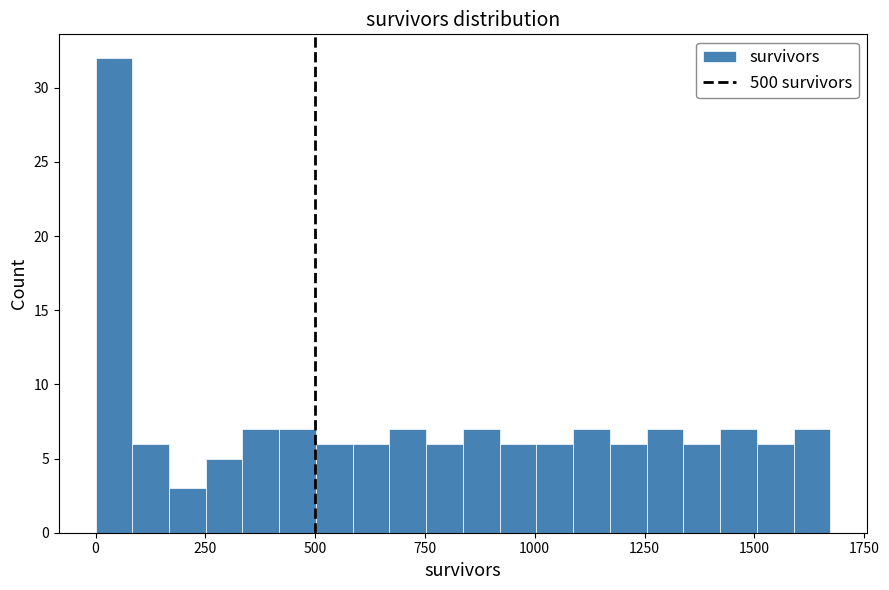

Around what value on the x-axis is the tallest bar? Give the approximate position of its centre, as read against the axis.

50